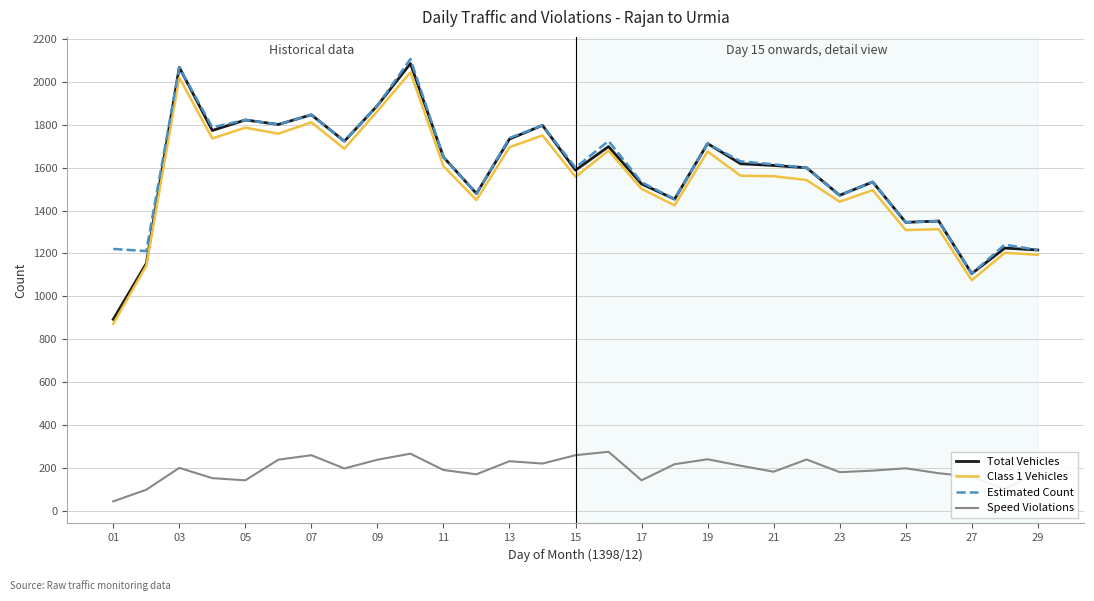

Which series has the largest range (max minus min)?

Total Vehicles